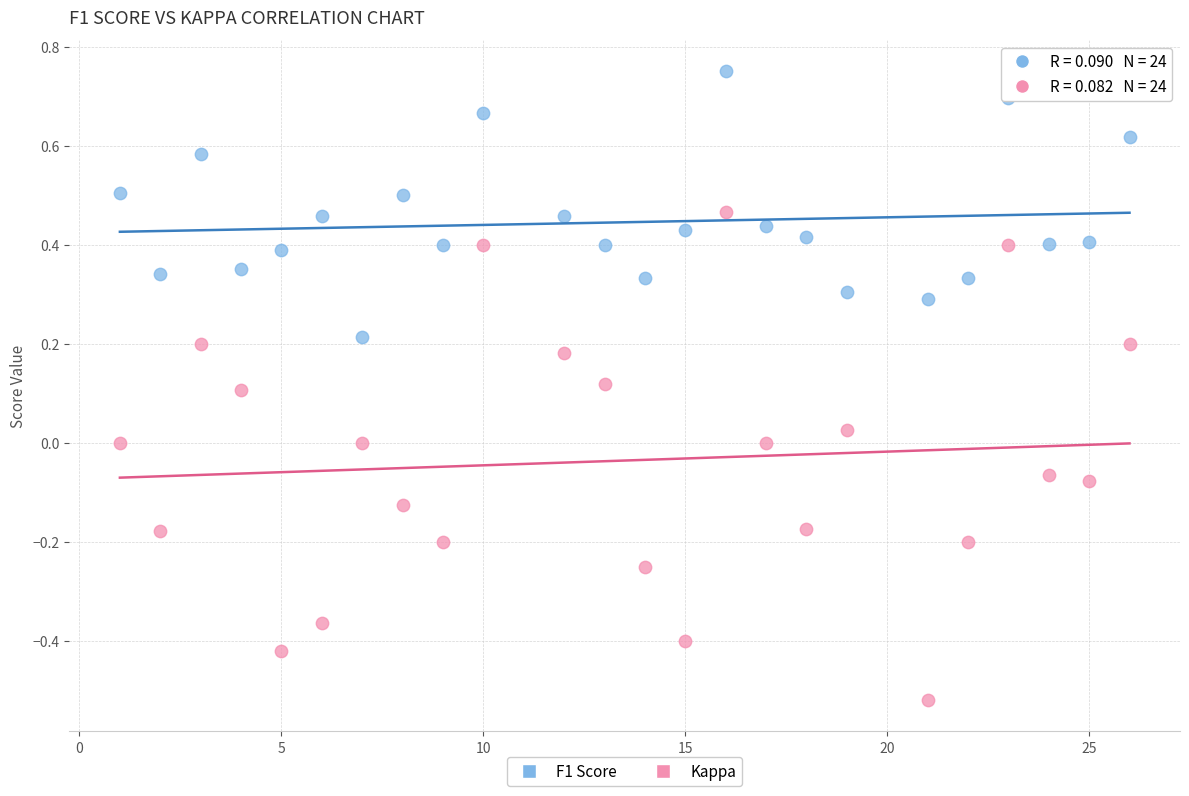

Across all data points, what is the range of Y values (max minus min)?

1.3